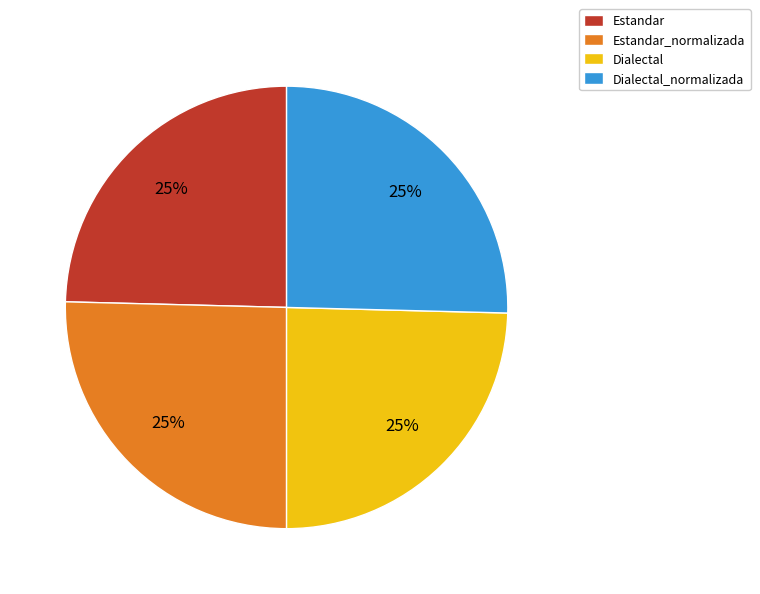

How many slices are in this pie chart?

4